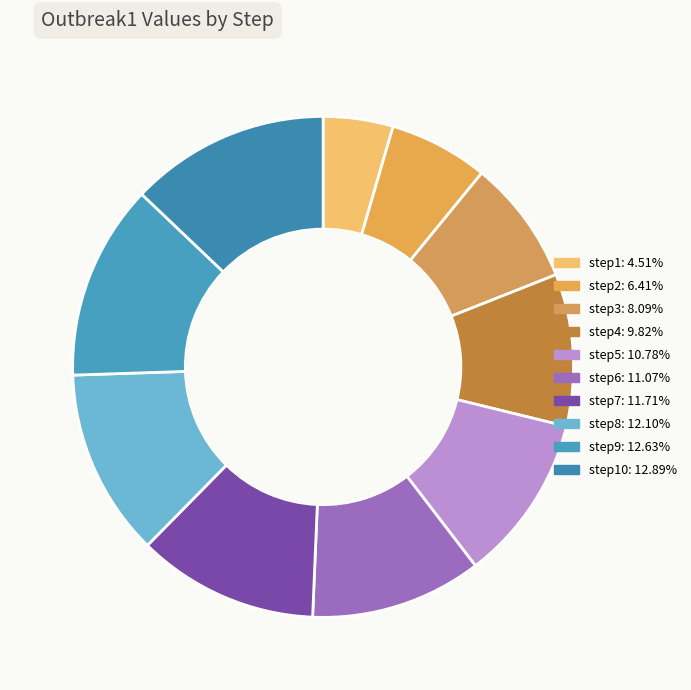

How many slices are in this pie chart?

10